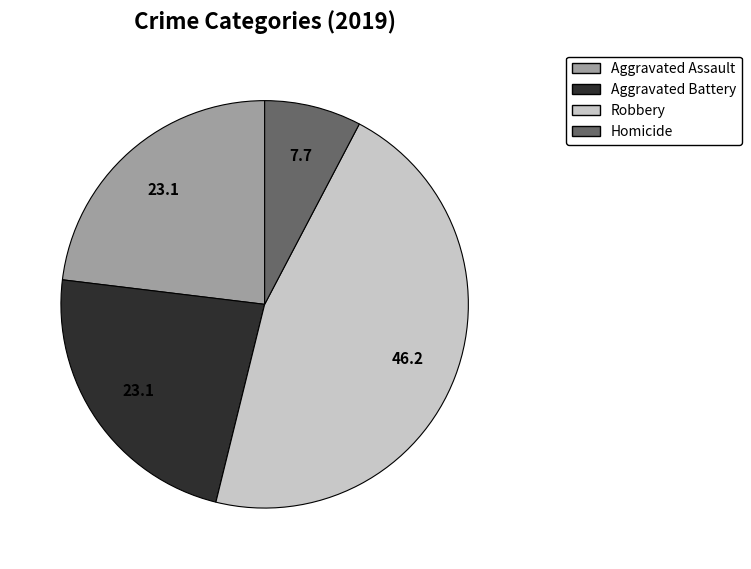

Is it true that Aggravated Battery is 23% of the pie?

True